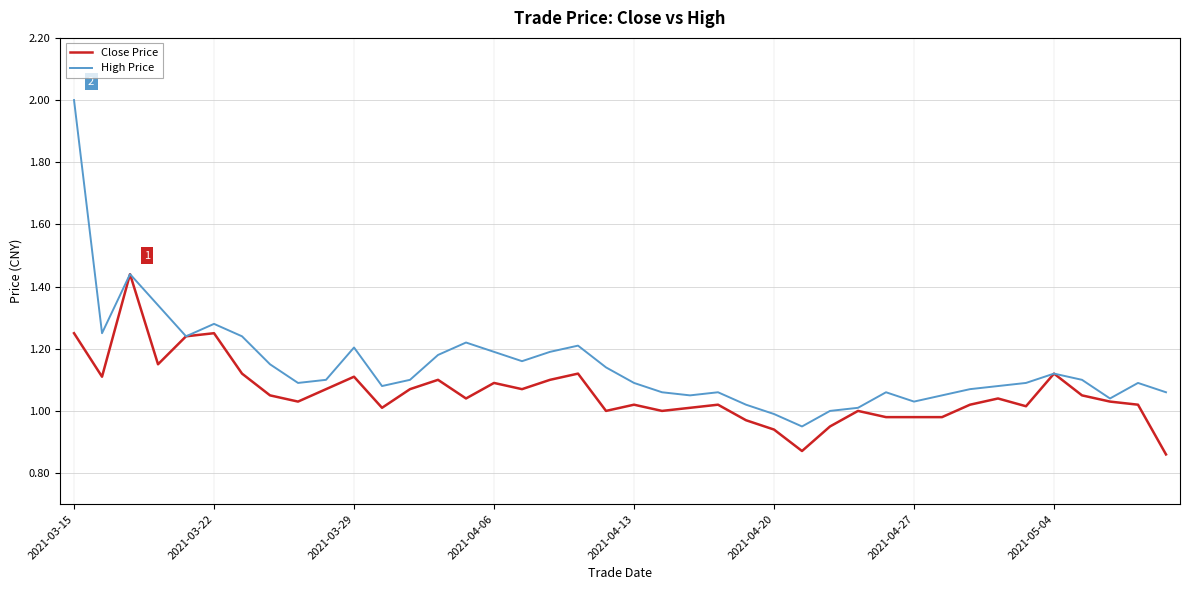

List the series in order of their overall mean, highest first.

High Price, Close Price